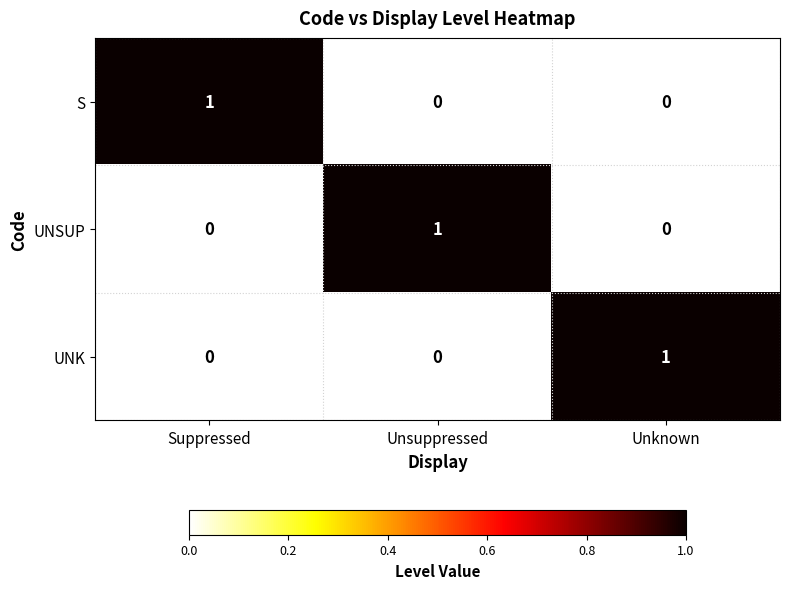

Reading left to right, what are all the values shown in this chart?

S: Suppressed=1	Unsuppressed=0	Unknown=0
UNSUP: Suppressed=0	Unsuppressed=1	Unknown=0
UNK: Suppressed=0	Unsuppressed=0	Unknown=1